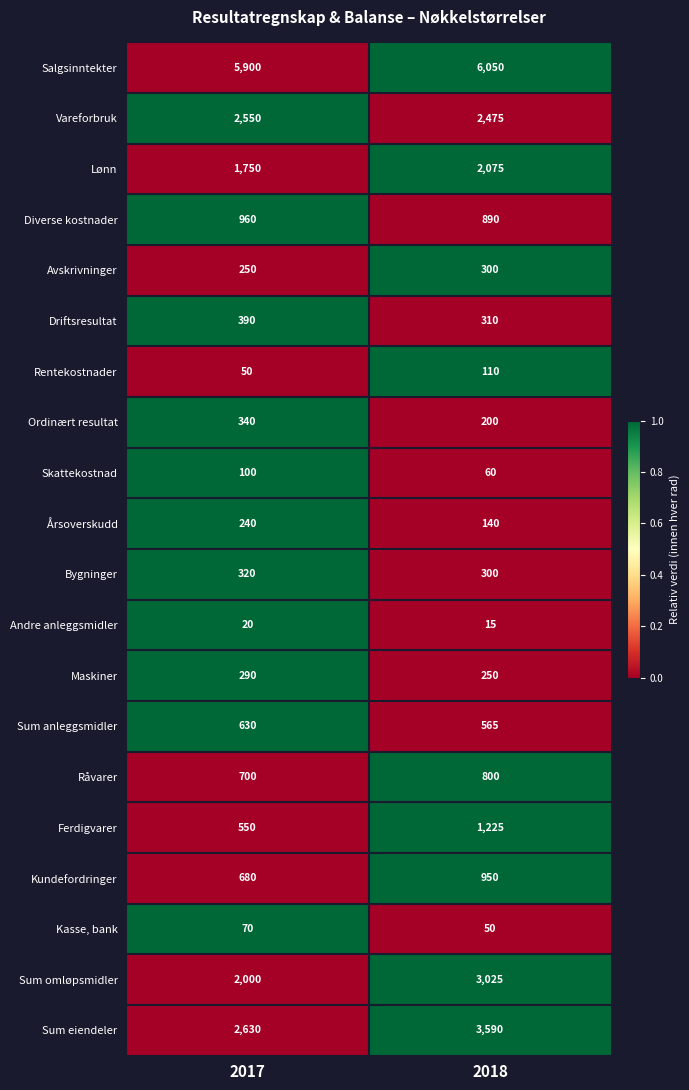

At which category is the sum across all series the highest?

2018